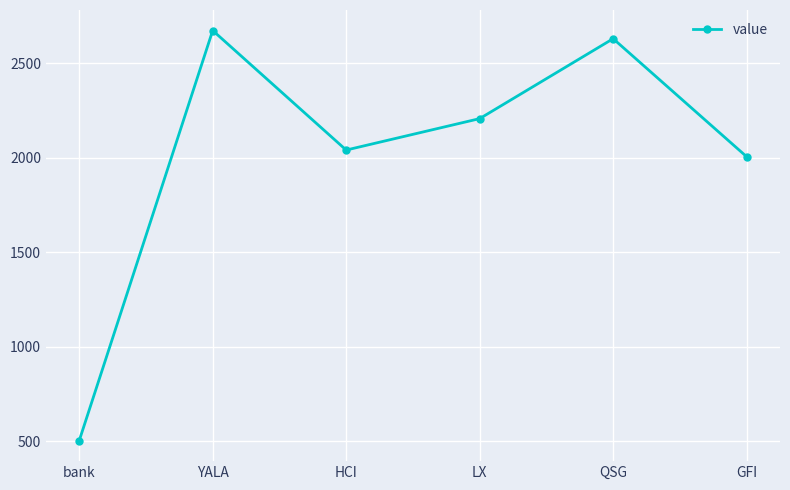

At which category does the chart reach its minimum across all series?

bank